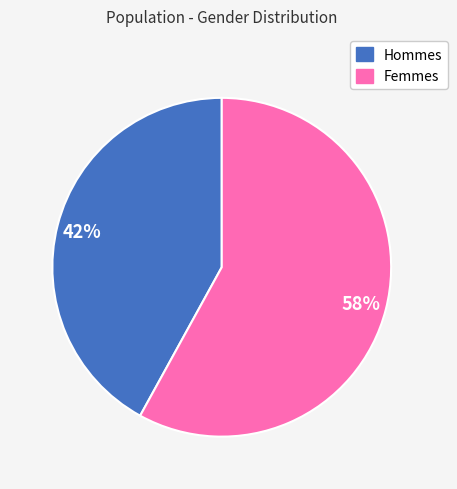

Is there a majority slice in this chart?

Yes